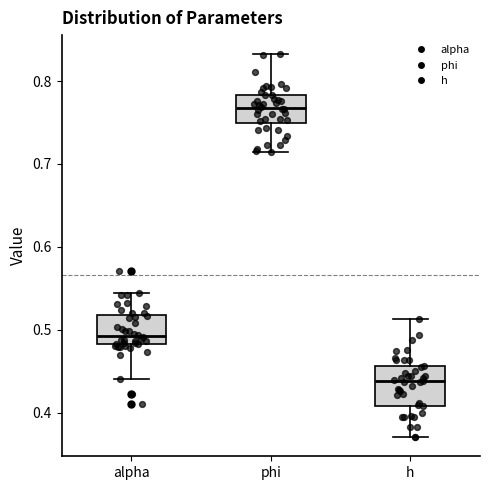

Which box is the tallest, from its lower edge to its upper edge?

h